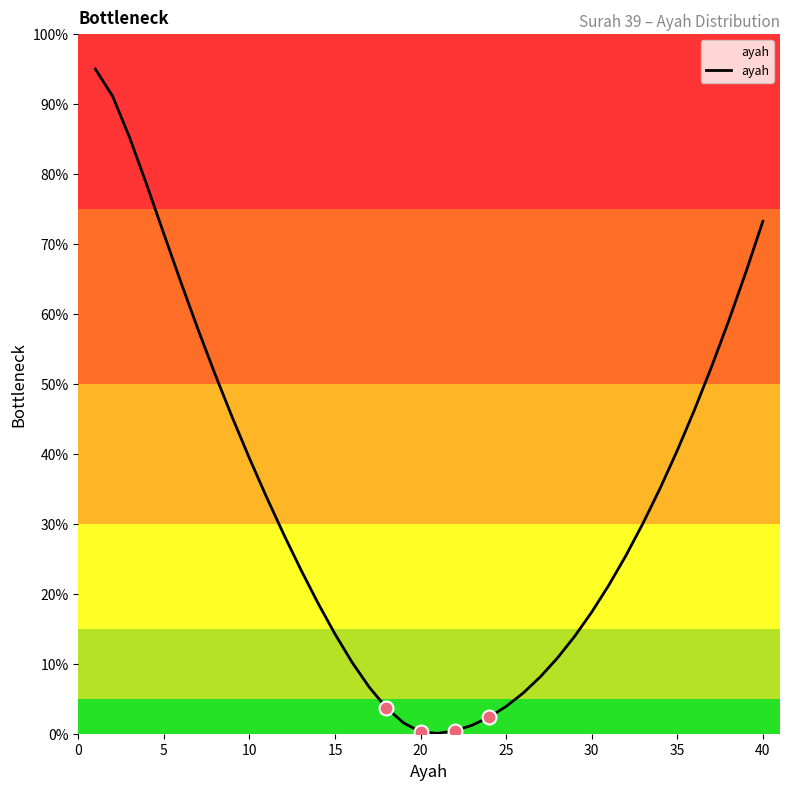

Count the number of values greater than 28.

20